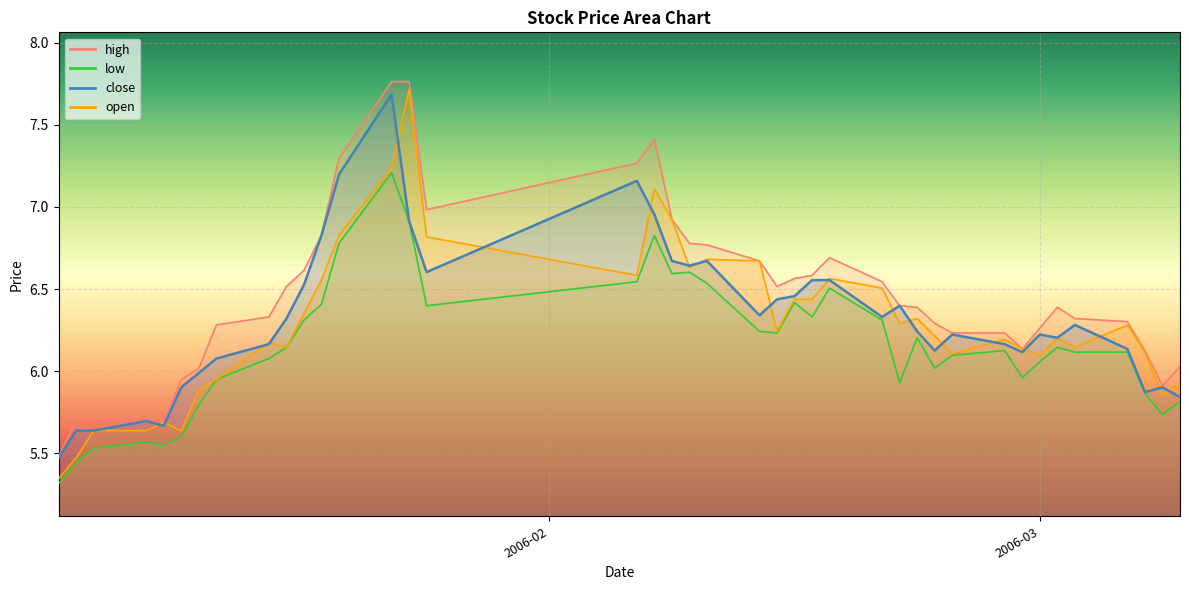

Which series has the largest total across all categories?

high